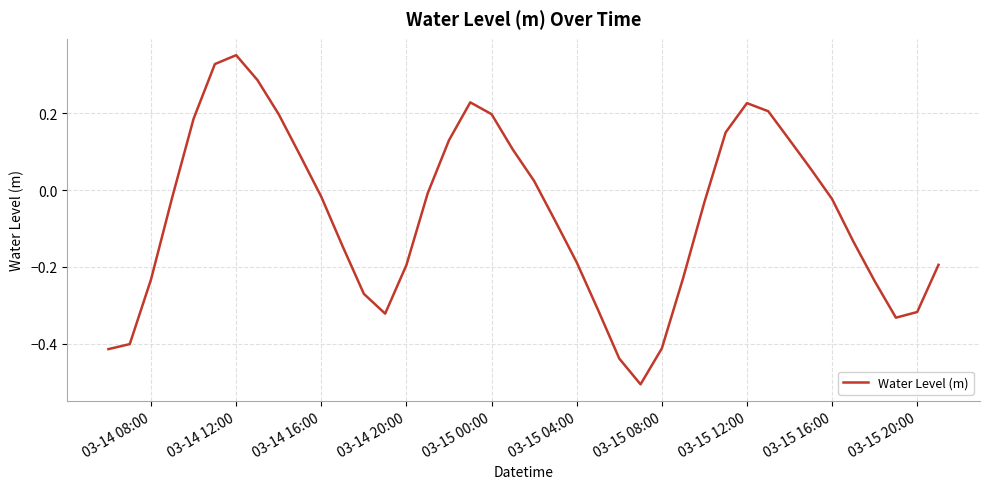

What is the smallest value displayed?

-0.5